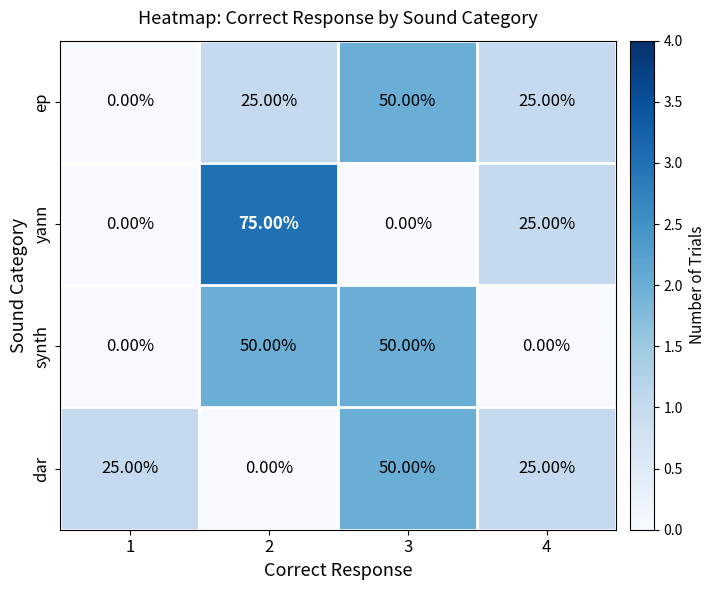

How many data points does each series have?

4